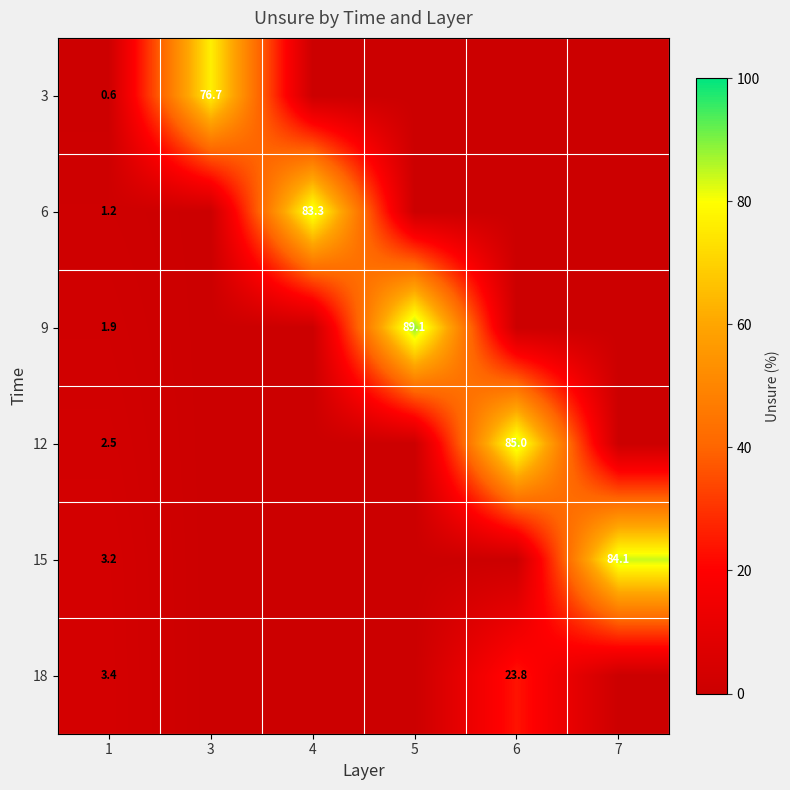

Rank the series at 1 from lowest to highest value.

3, 6, 9, 12, 15, 18